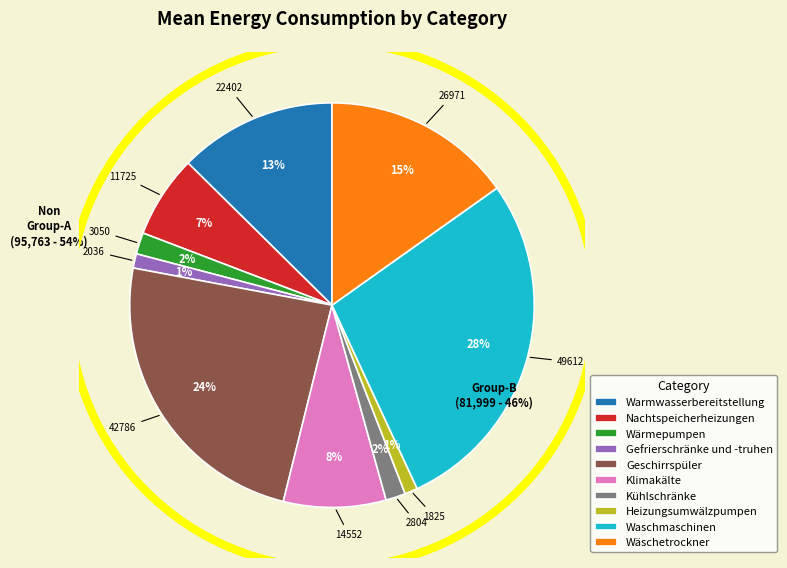

How many segments does this pie chart have?

10